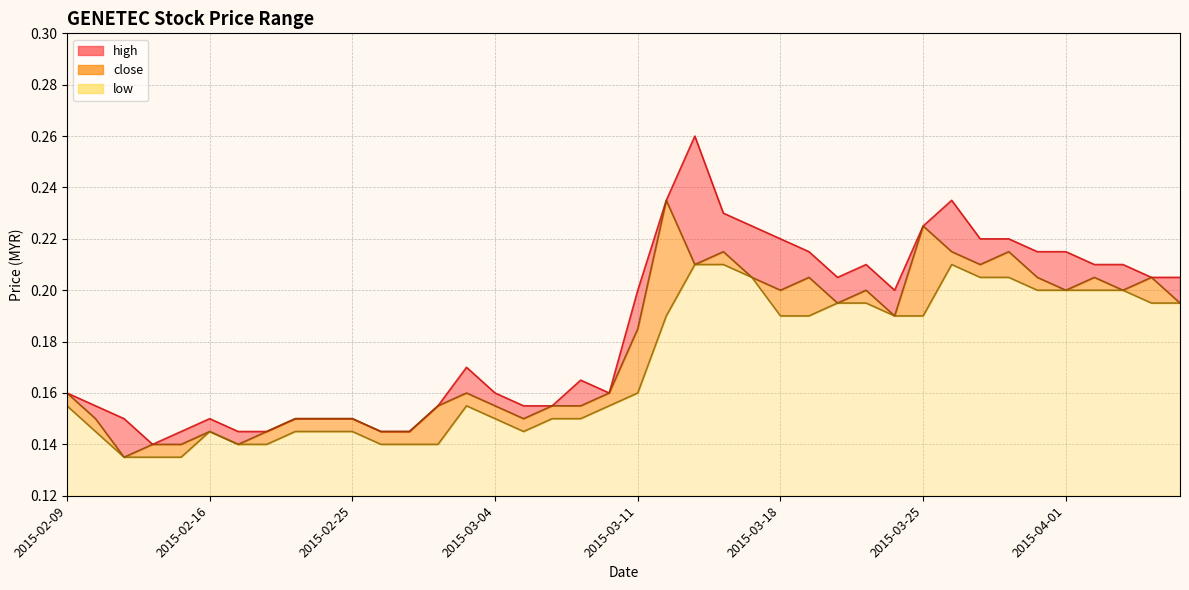

Is the value of close at 2015-03-30 greater than the value of low at 2015-04-07?

Yes